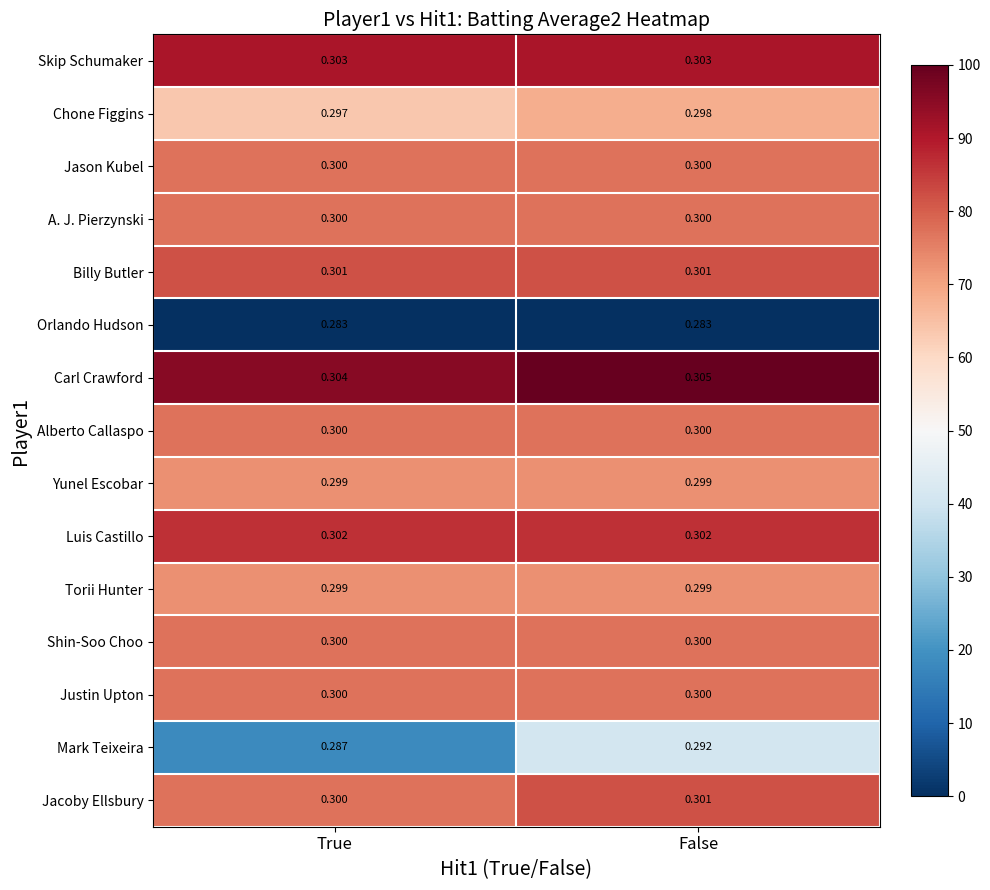

Which label corresponds to the largest value in the chart?

False